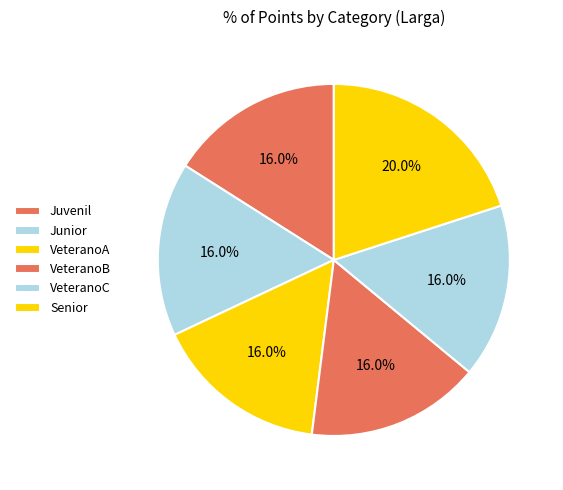

Count the number of slices in the pie.

6